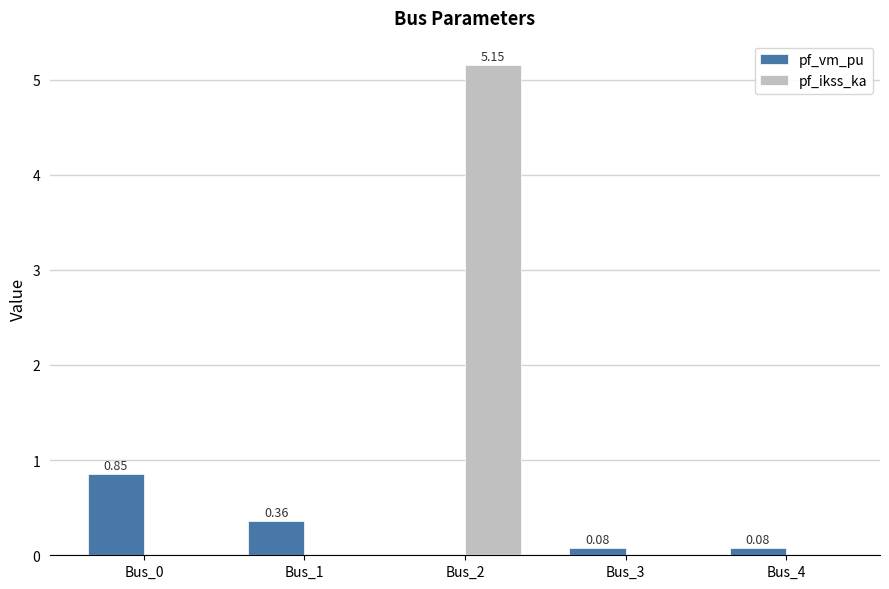

What is the sum of all pf_vm_pu values?

1.4